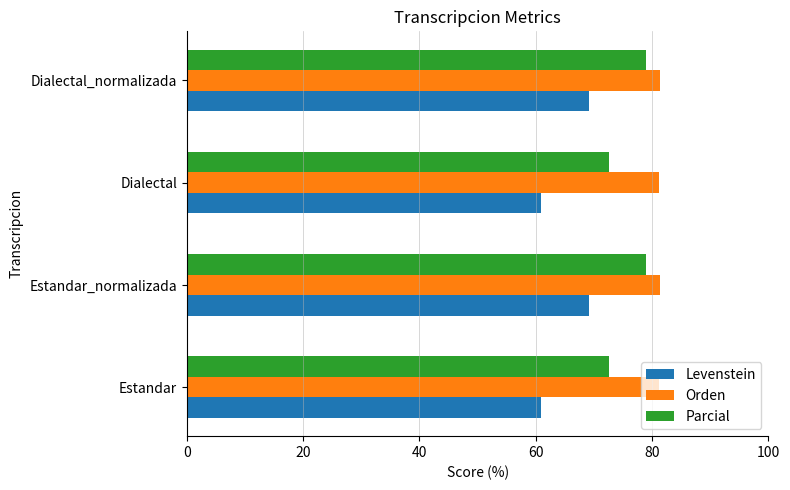

At how many categories does at least one series exceed 64?

4